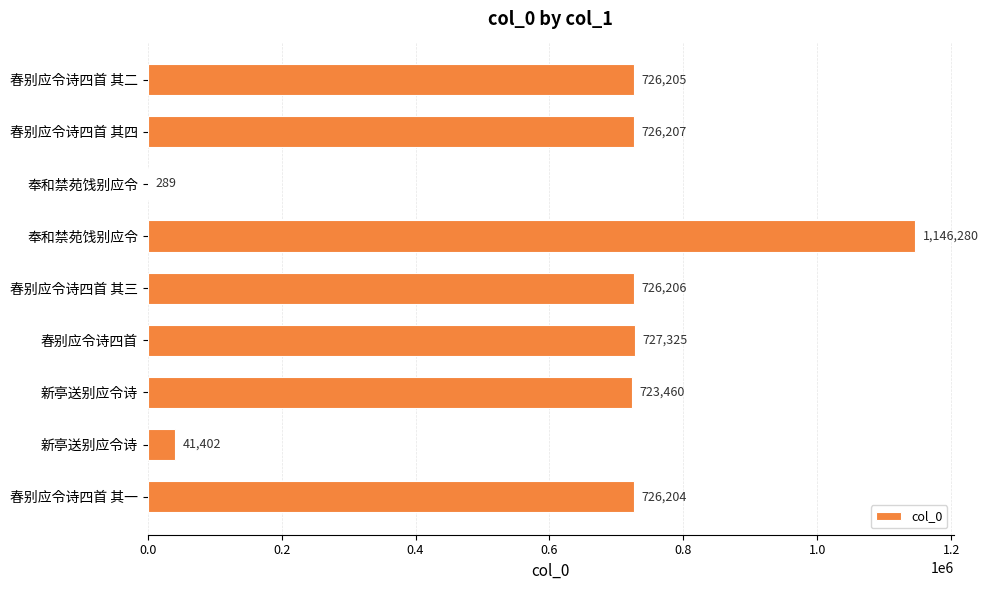

Count the number of data series in this chart.

1